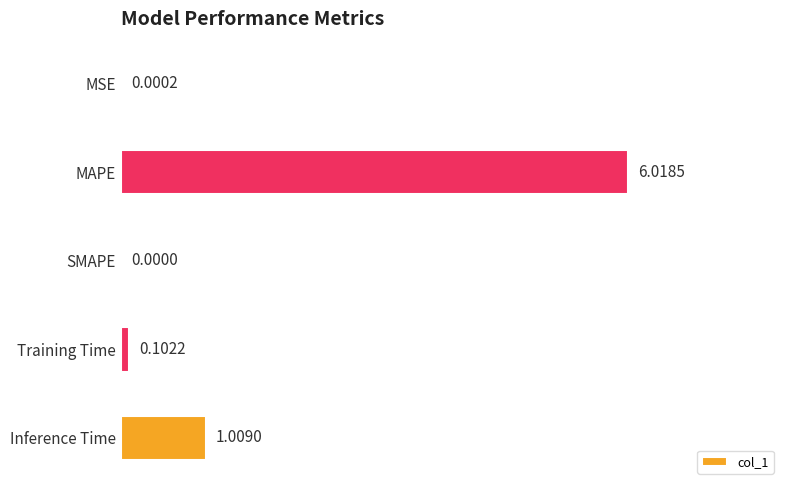

Between MSE and Training Time, which is larger?

Training Time